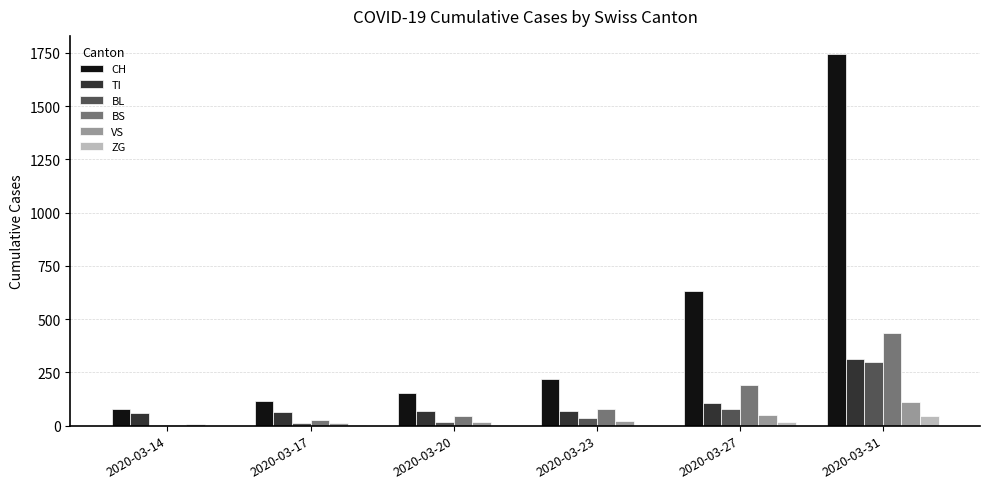

The BS series shows 25 at 2020-03-17. True or false?

True